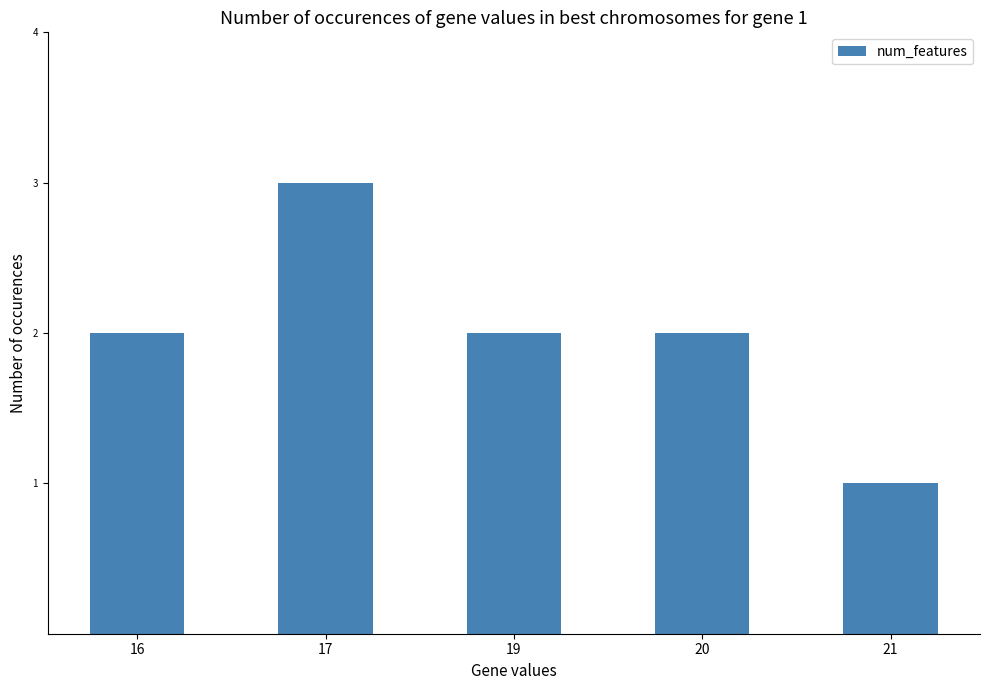

Between 19 and 17, which is larger?

17